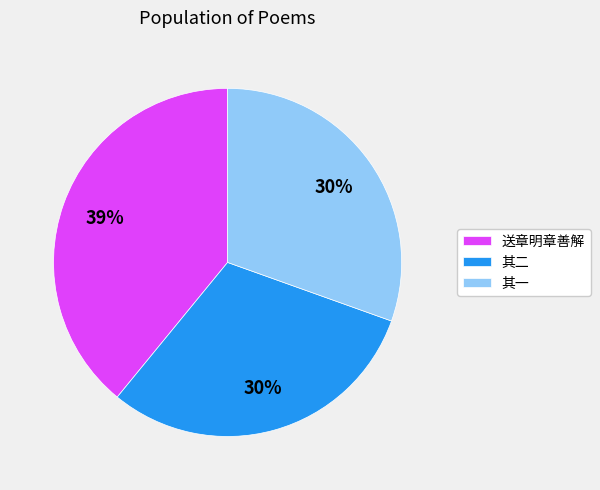

What percentage is the 其二 slice, to the nearest percent?

30%